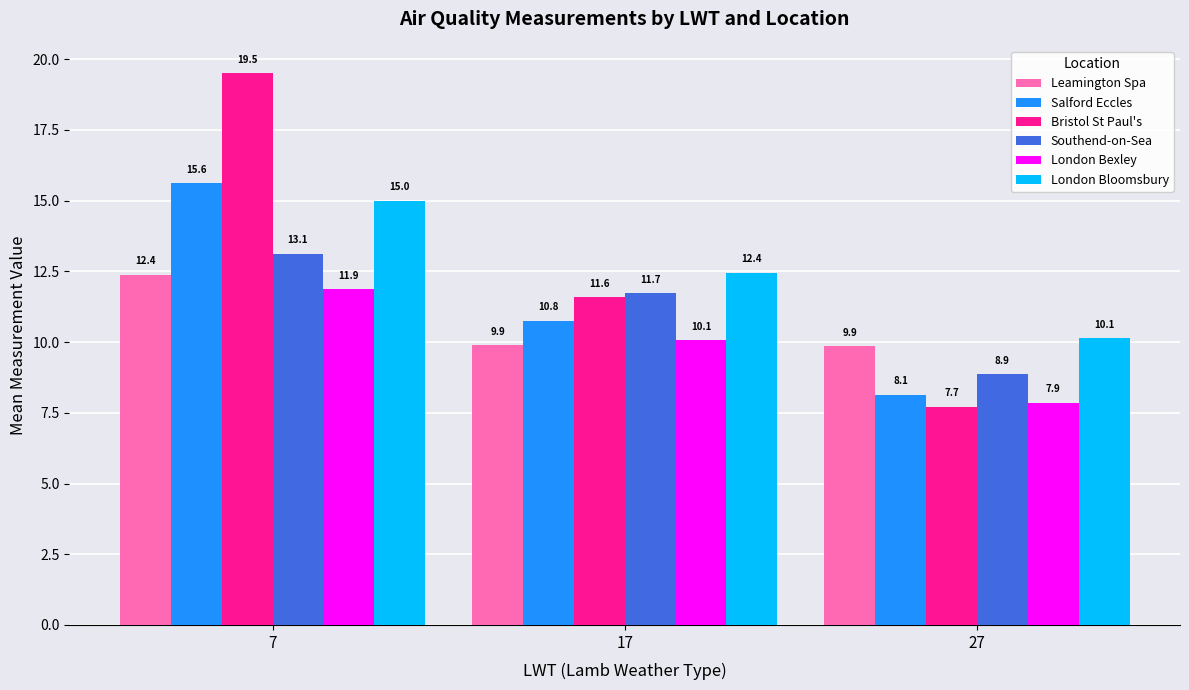

Is it true that Bristol St Paul's equals 7.7 at 27?

True